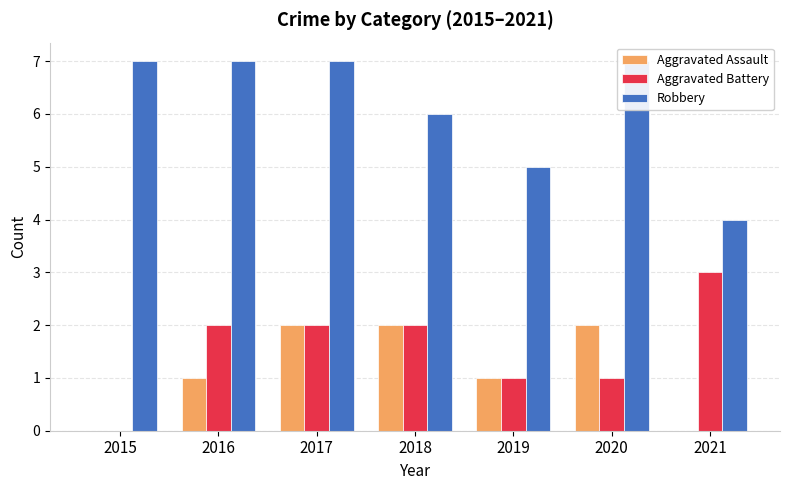

Rank the categories by Robbery value from highest to lowest.

2015, 2016, 2017, 2020, 2018, 2019, 2021